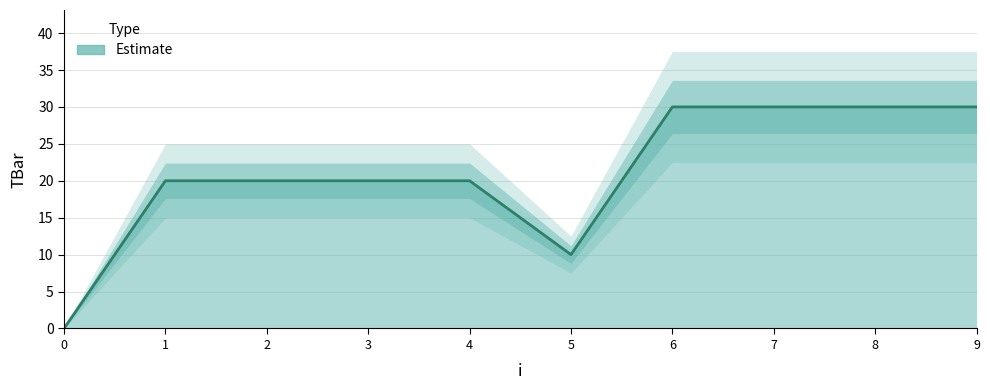

True or false: the data shows 30 at 1.

False